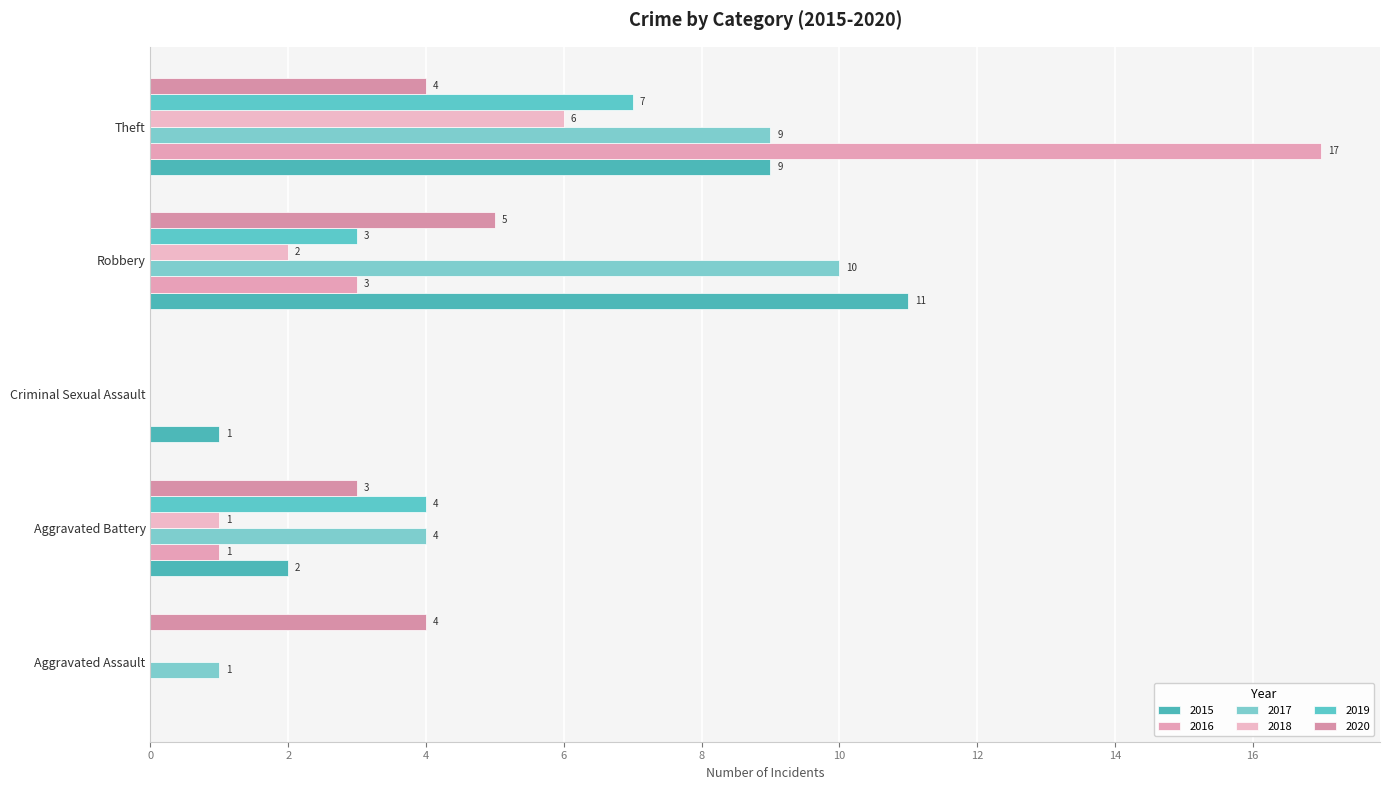

How many 2019 values are between 0 and 4?

4